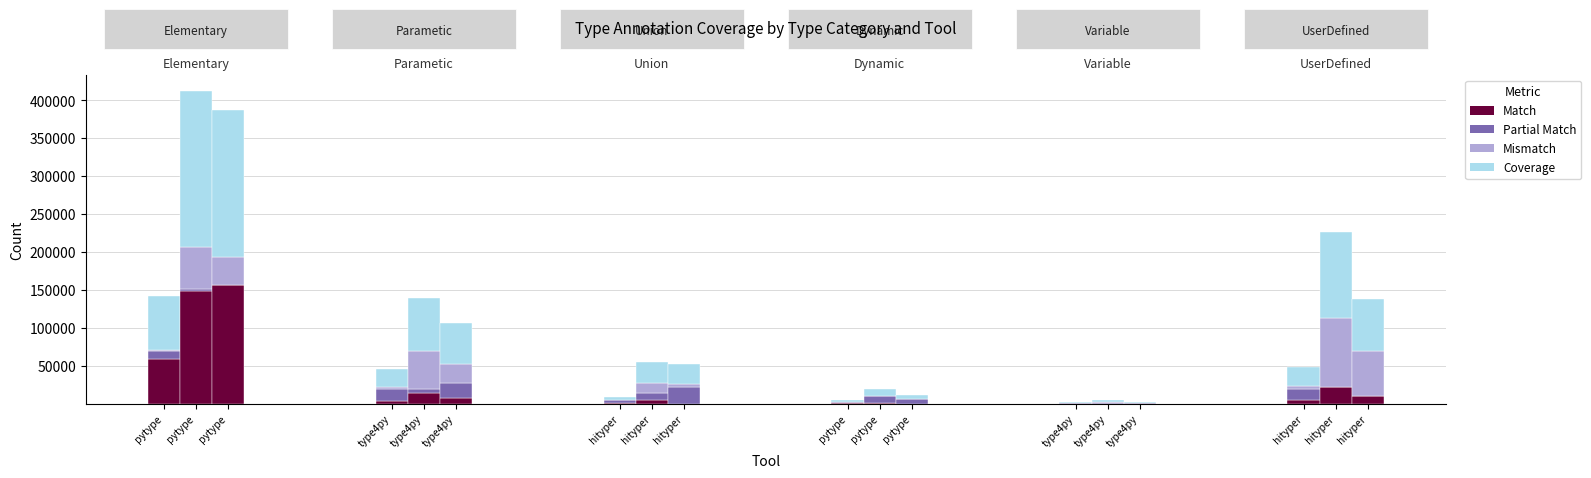

What is the label of the 5th bar from the right?

type4py